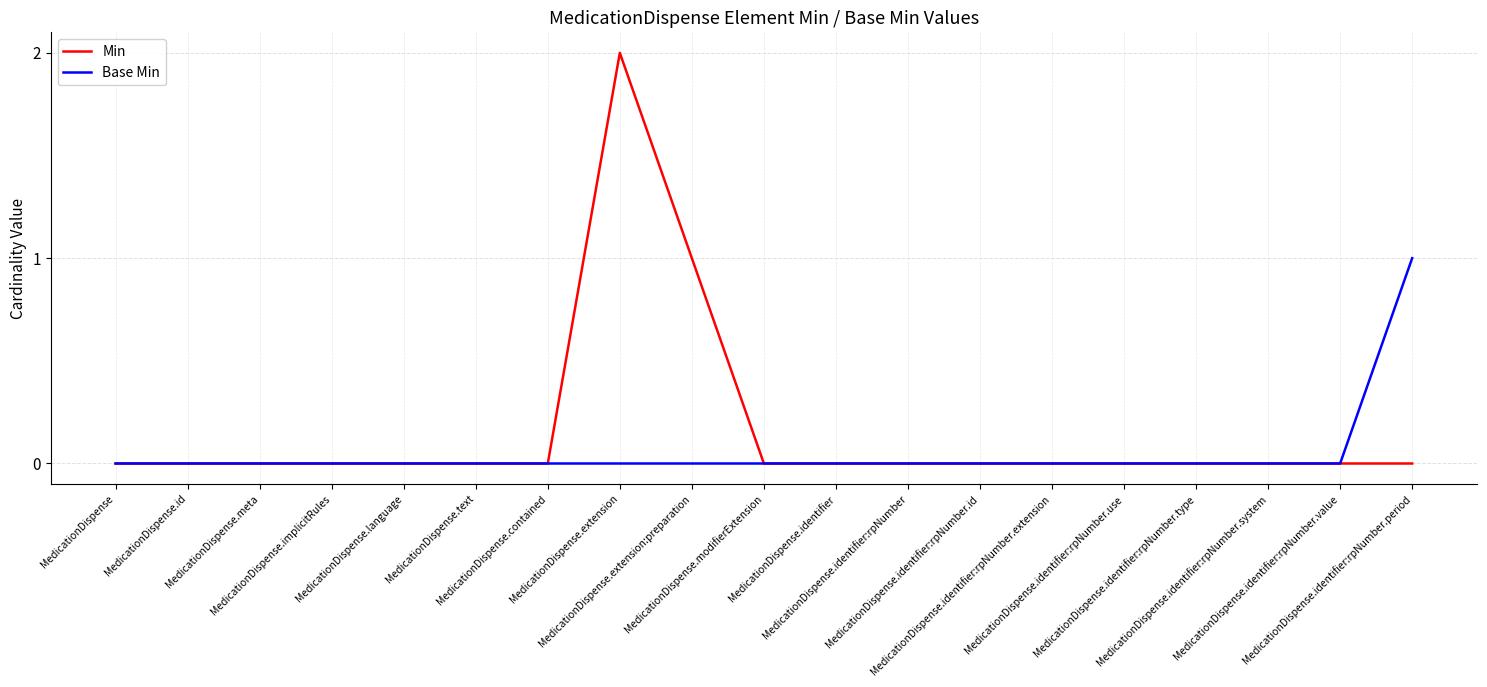

Is this an area chart (filled region under the line)?

No